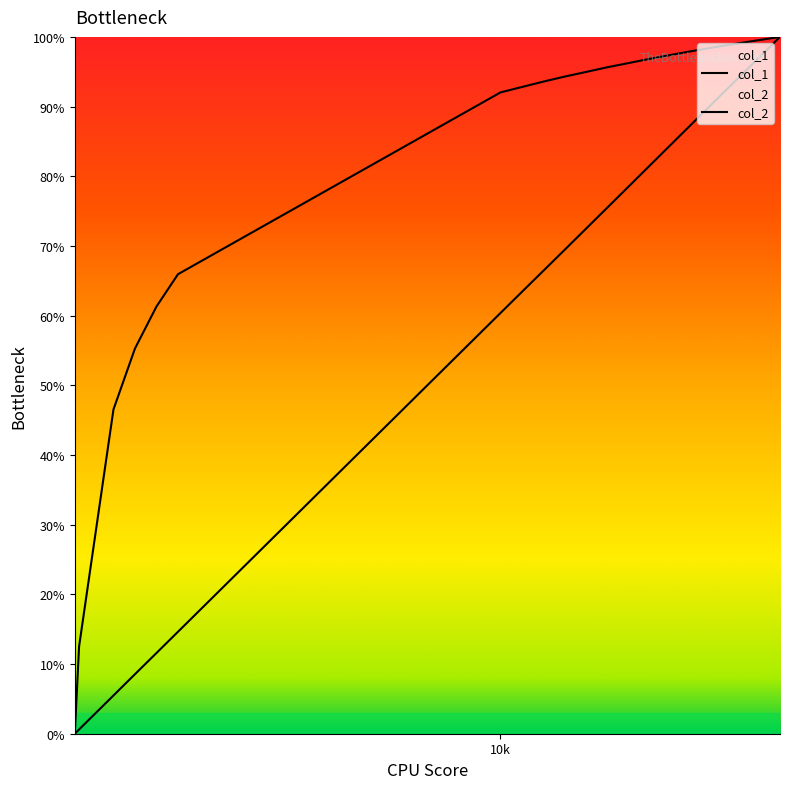

How many lines are shown in the chart?

2